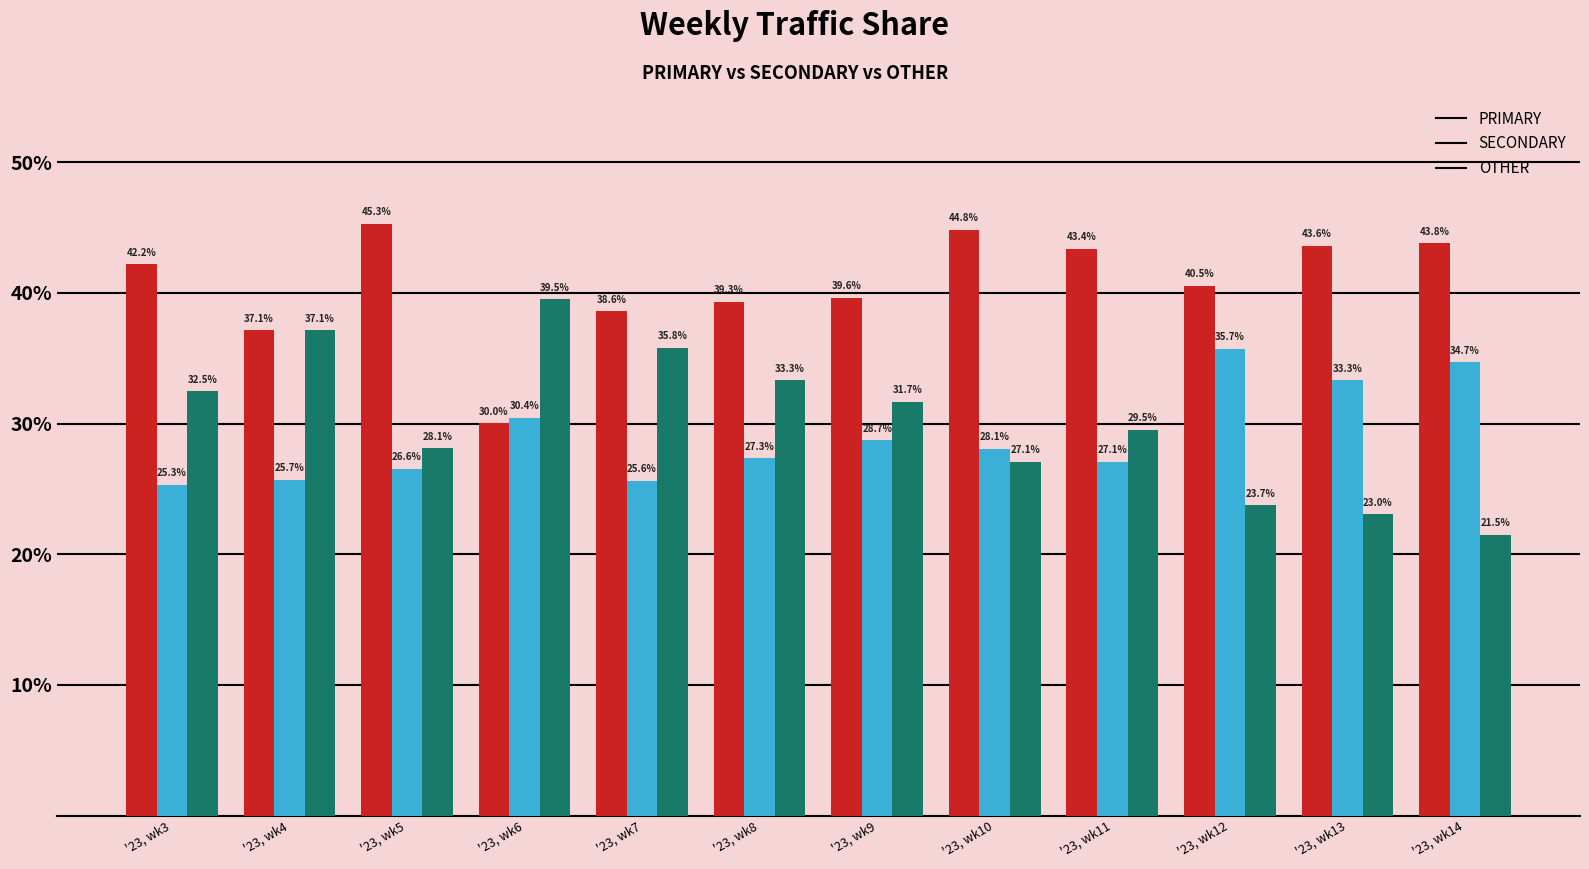

What is the value of the OTHER bar at the 8th from the left?

27.1